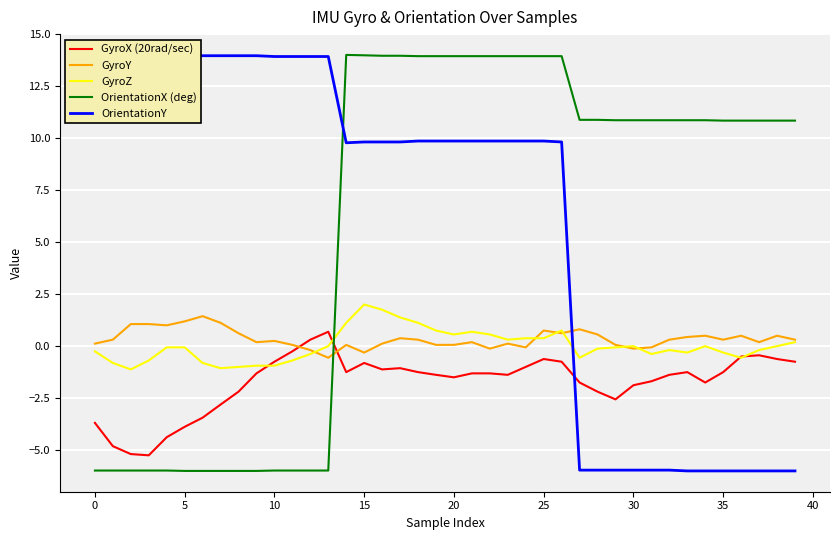

Reading right to left, extract all data points from this chart.

GyroX (20rad/sec): -0.8	-0.6	-0.4	-0.5	-1.2	-1.8	-1.2	-1.4	-1.7	-1.9	-2.6	-2.2	-1.8	-0.8	-0.6	-1.0	-1.4	-1.3	-1.3	-1.5	-1.4	-1.2	-1.1	-1.1	-0.8	-1.2	0.7	0.3	-0.2	-0.8	-1.3	-2.2	-2.8	-3.4	-3.9	-4.4	-5.2	-5.2	-4.8	-3.7
GyroY: 0.3	0.5	0.2	0.5	0.3	0.5	0.4	0.3	-0.1	-0.1	0.1	0.6	0.8	0.6	0.8	-0.1	0.1	-0.1	0.2	0.1	0.1	0.3	0.4	0.1	-0.3	0.1	-0.6	-0.2	0.1	0.2	0.2	0.6	1.1	1.4	1.2	1.0	1.1	1.1	0.3	0.1
GyroZ: 0.2	0.0	-0.2	-0.6	-0.3	0.0	-0.3	-0.2	-0.4	0.0	-0.1	-0.1	-0.6	0.8	0.4	0.4	0.3	0.6	0.7	0.6	0.8	1.1	1.4	1.8	2.0	1.1	0.0	-0.4	-0.7	-0.9	-0.9	-1.0	-1.1	-0.8	-0.1	-0.1	-0.7	-1.1	-0.8	-0.2
OrientationX (deg): 10.8	10.8	10.8	10.8	10.8	10.9	10.9	10.9	10.9	10.9	10.9	10.9	10.9	13.9	13.9	13.9	13.9	13.9	13.9	13.9	13.9	13.9	14.0	14.0	14.0	14.0	-6.0	-6.0	-6.0	-6.0	-6.0	-6.0	-6.0	-6.0	-6.0	-6.0	-6.0	-6.0	-6.0	-6.0
OrientationY: -6.0	-6.0	-6.0	-6.0	-6.0	-6.0	-6.0	-6.0	-6.0	-6.0	-6.0	-6.0	-6.0	9.8	9.9	9.9	9.9	9.9	9.9	9.9	9.9	9.9	9.8	9.8	9.8	9.8	13.9	13.9	13.9	13.9	14.0	14.0	14.0	14.0	14.0	14.0	14.0	14.0	14.0	14.0